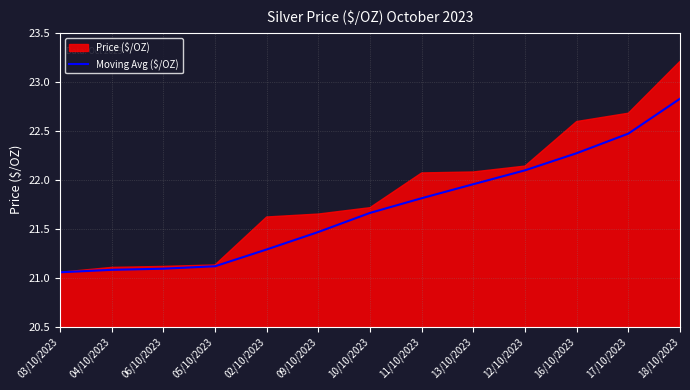

What is the maximum value for Moving Avg ($/OZ)?

22.8